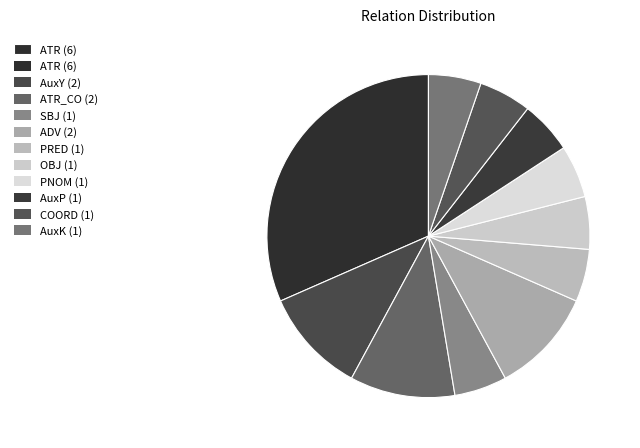

How many slices are in this pie chart?

11